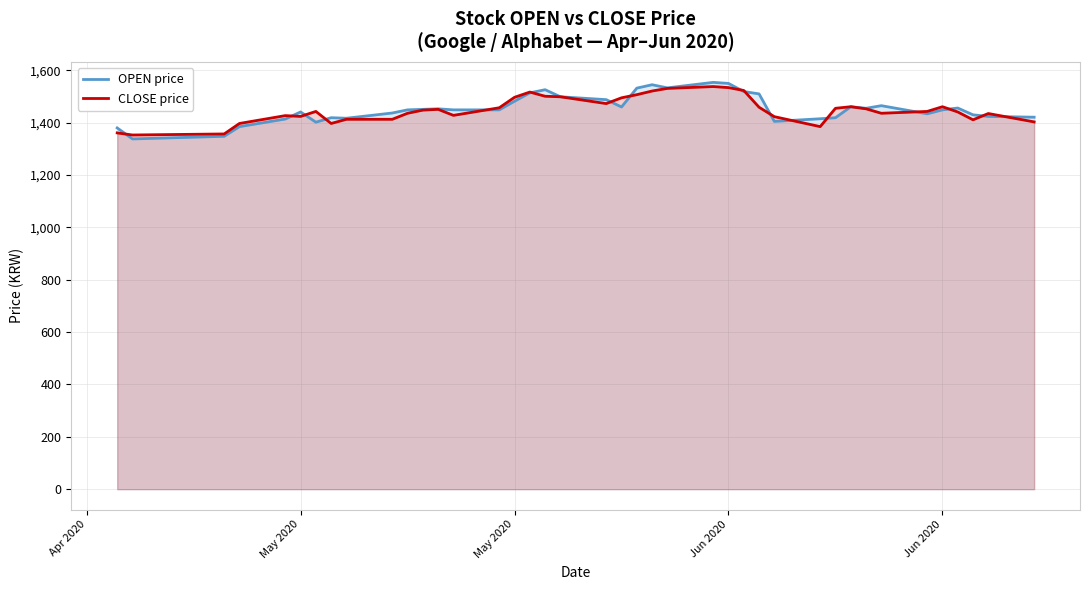

What are all the series names shown in the legend?

OPEN price, CLOSE price